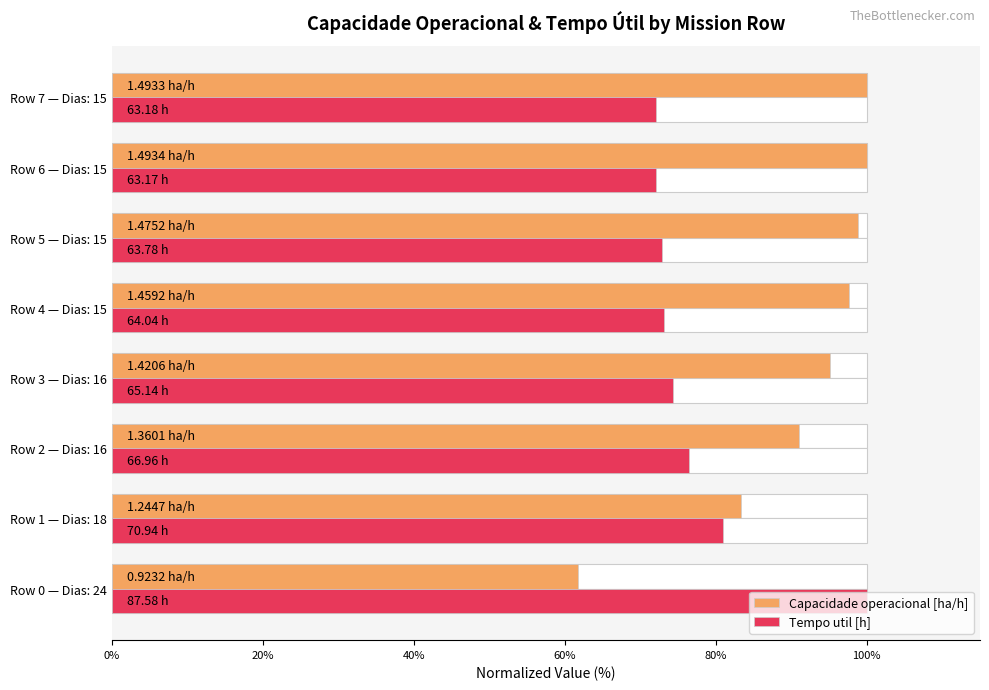

Reading left to right, transcribe all the data shown in this chart.

Capacidade operacional [ha/h]: 61.8	83.3	91.1	95.1	97.7	98.8	100.0	100.0
Tempo util [h]: 100.0	81.0	76.5	74.4	73.1	72.8	72.1	72.1